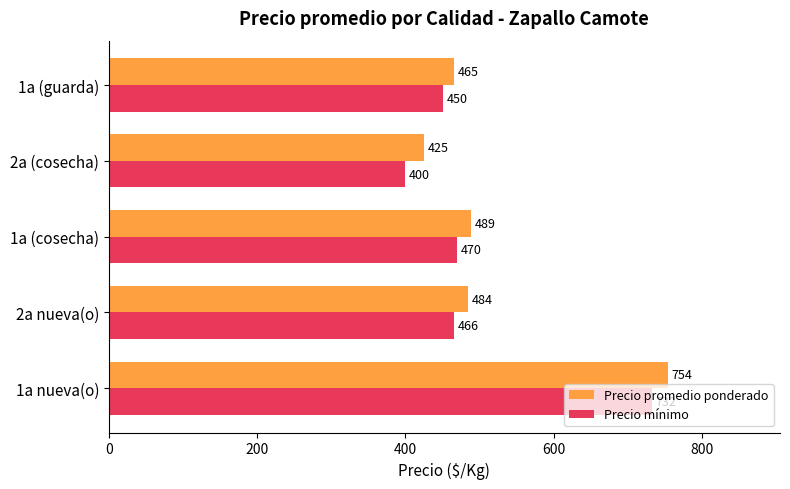

Rank the categories by Precio mínimo value from lowest to highest.

2a (cosecha), 1a (guarda), 2a nueva(o), 1a (cosecha), 1a nueva(o)